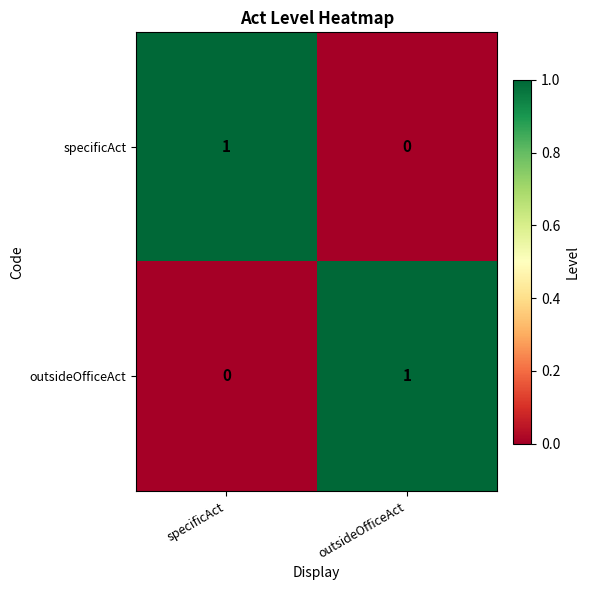

True or false: outsideOfficeAct has a value of 0 at specificAct.

True